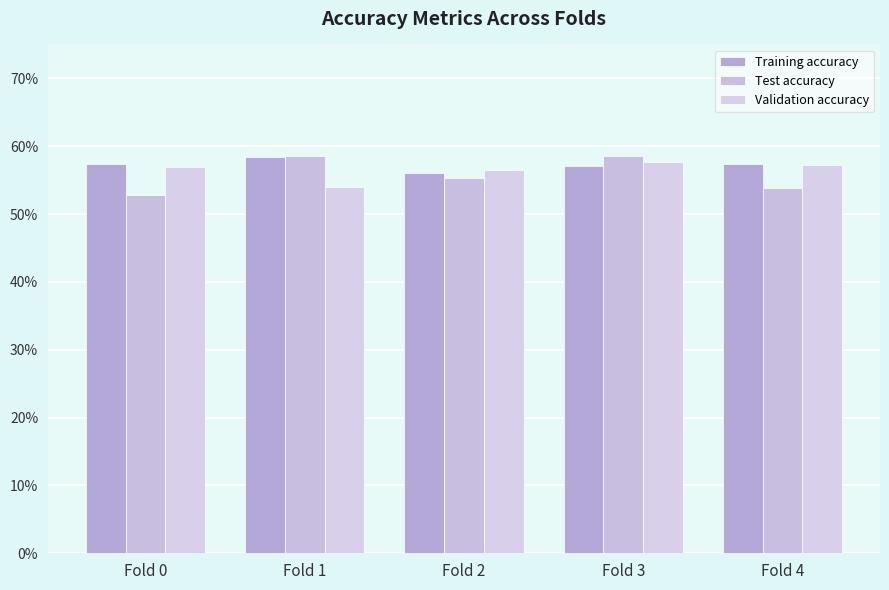

Does the chart contain any negative values?

No